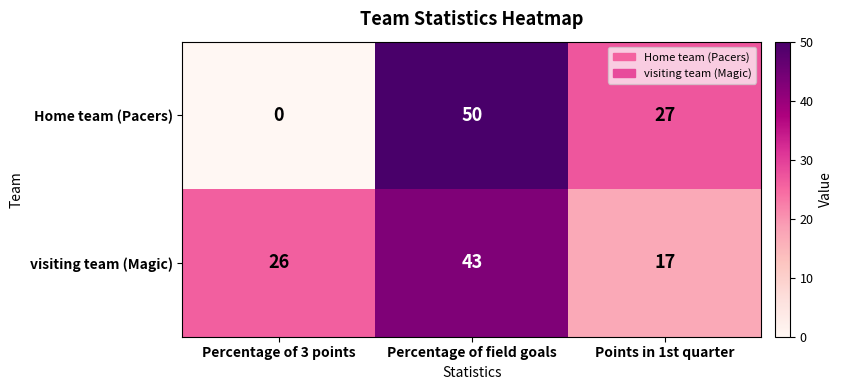

At which category is the sum across all series the highest?

Percentage of field goals